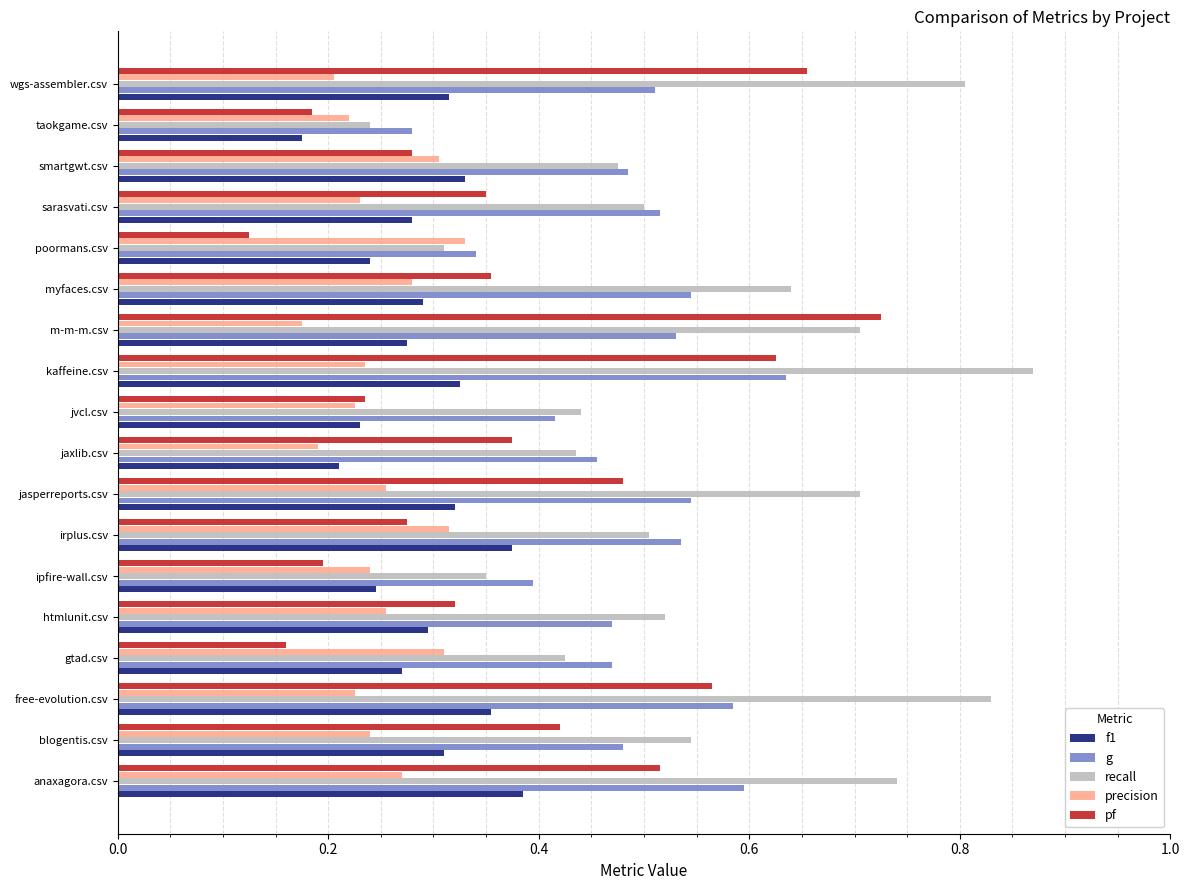

What are all the series names shown in the legend?

f1, g, recall, precision, pf